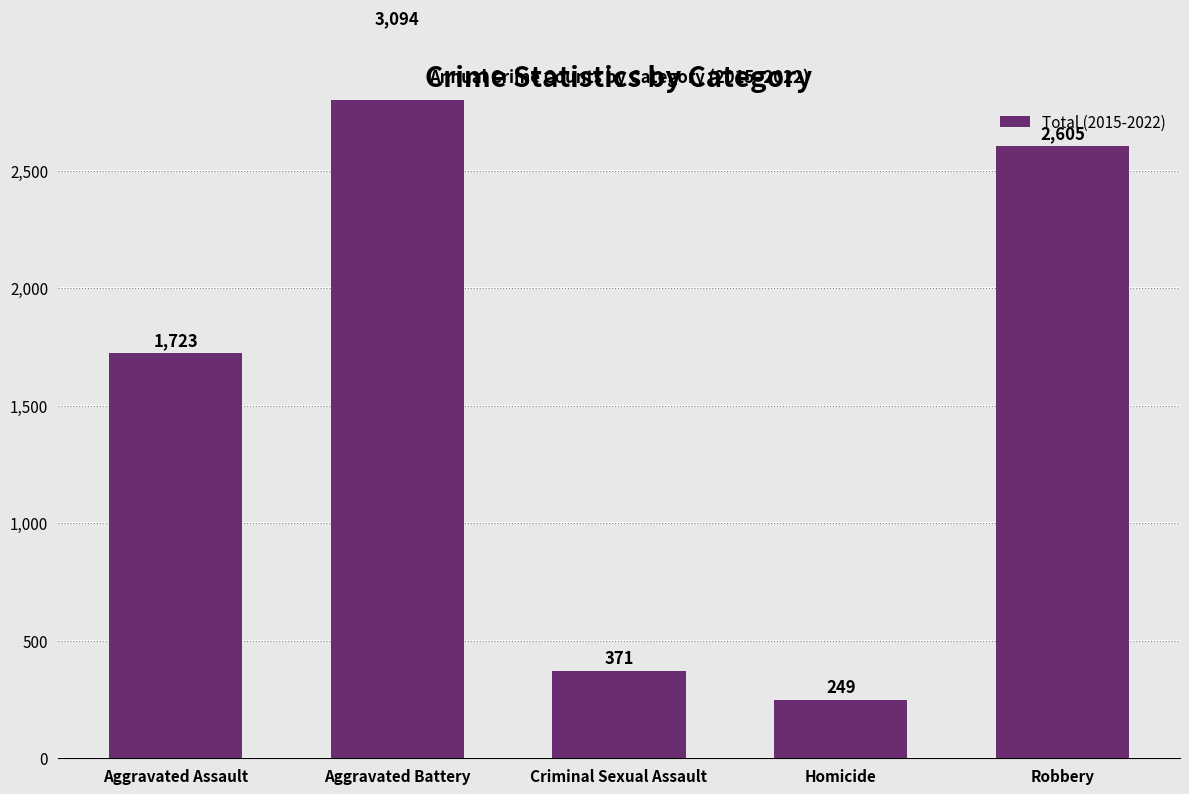

Does the chart contain stacked bars?

No